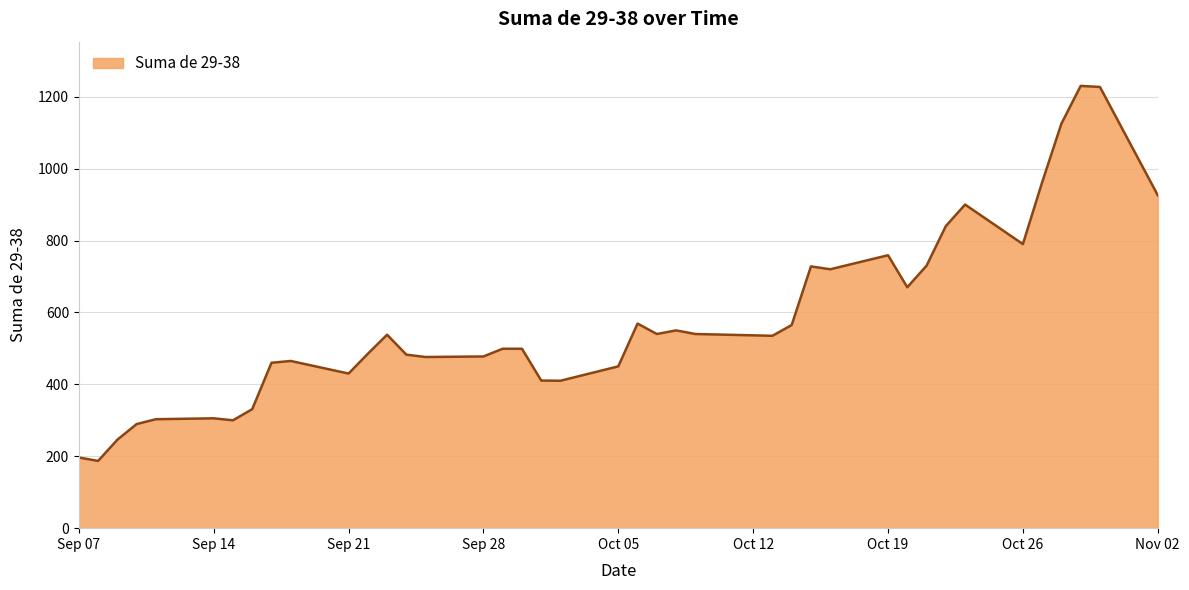

What is the difference between the maximum and minimum values?

1043.0